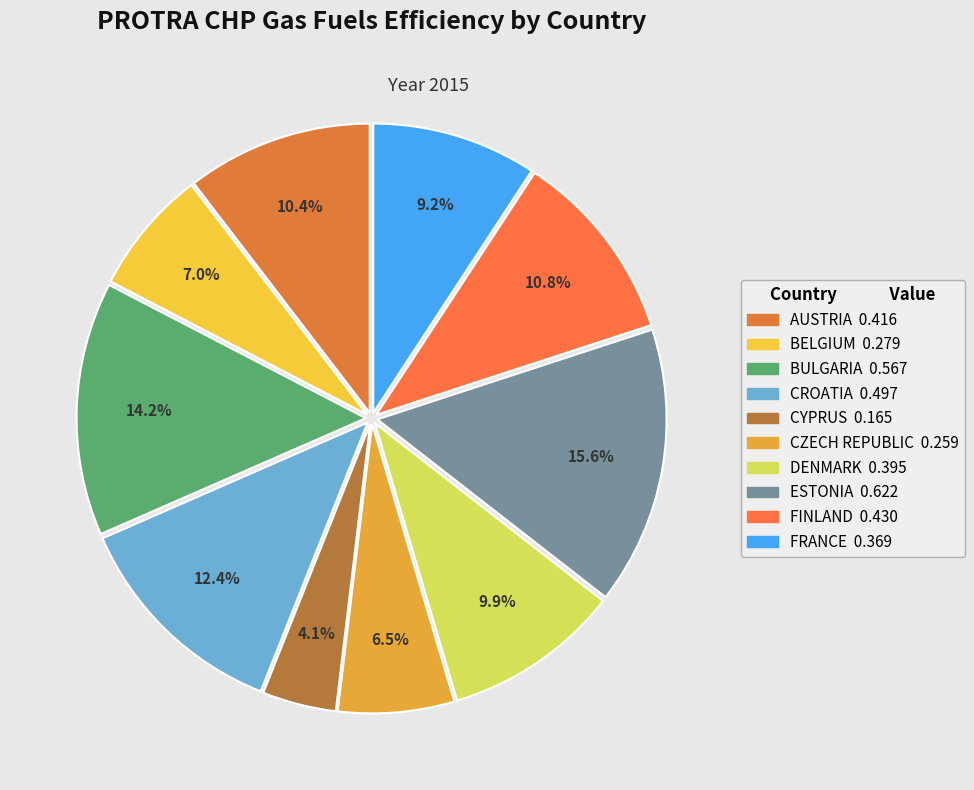

How many segments does this pie chart have?

10